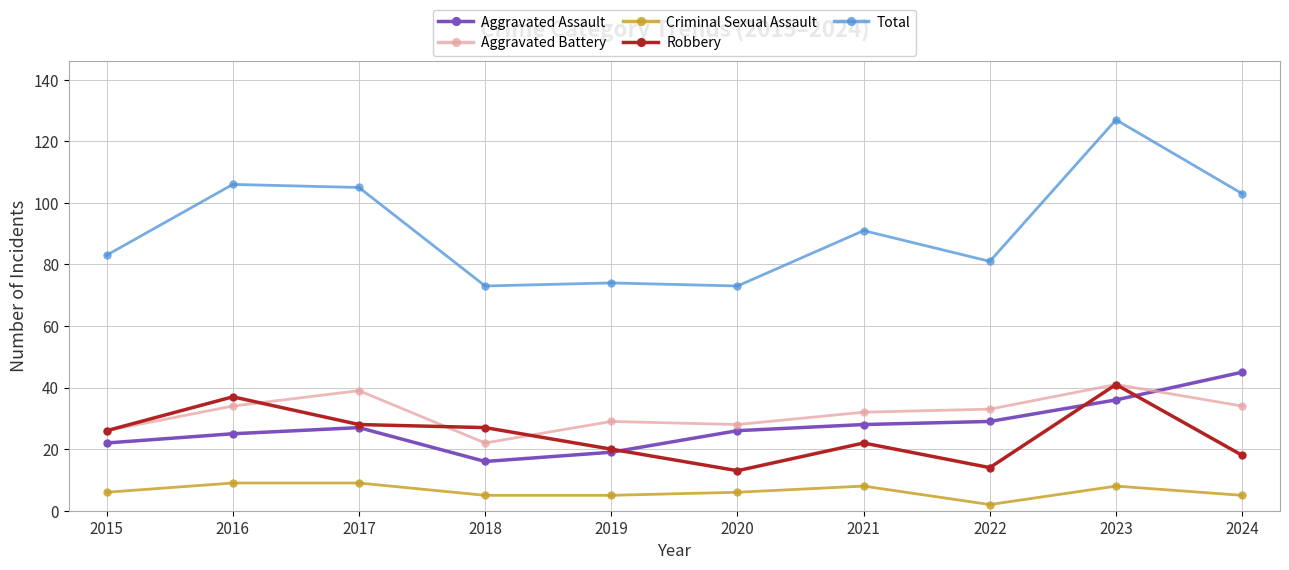

Is this an area chart (filled region under the line)?

No